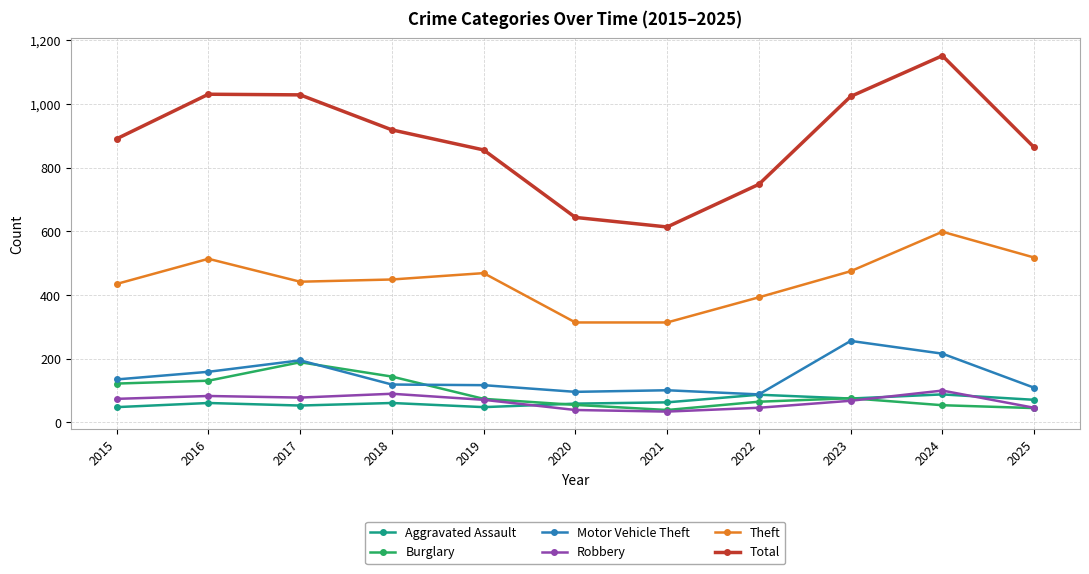

At which category does Total reach its first local valley?

2021